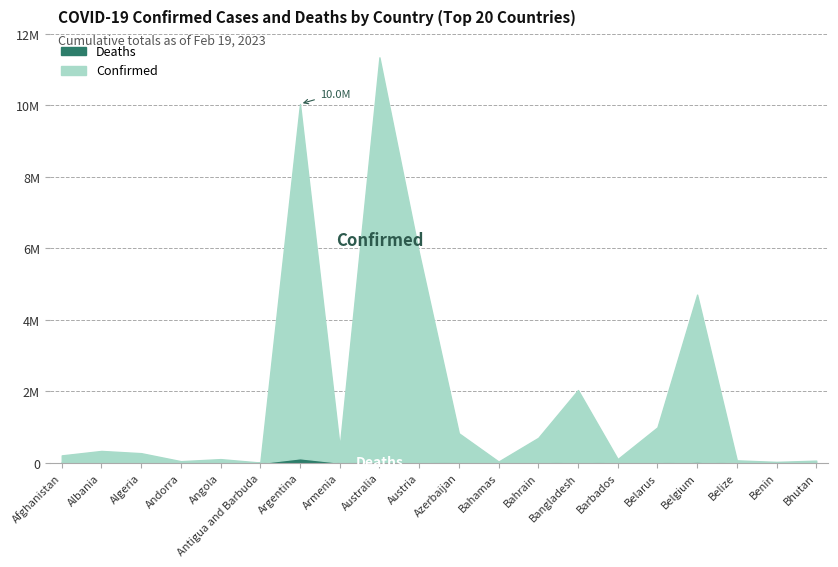

Where is the first local minimum for Confirmed?

Andorra